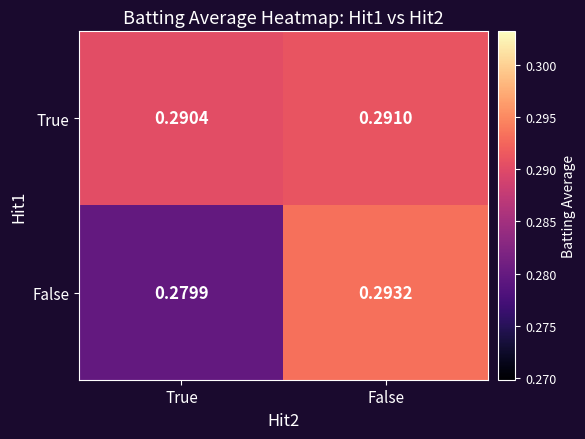

At which label is False closest to 0?

True